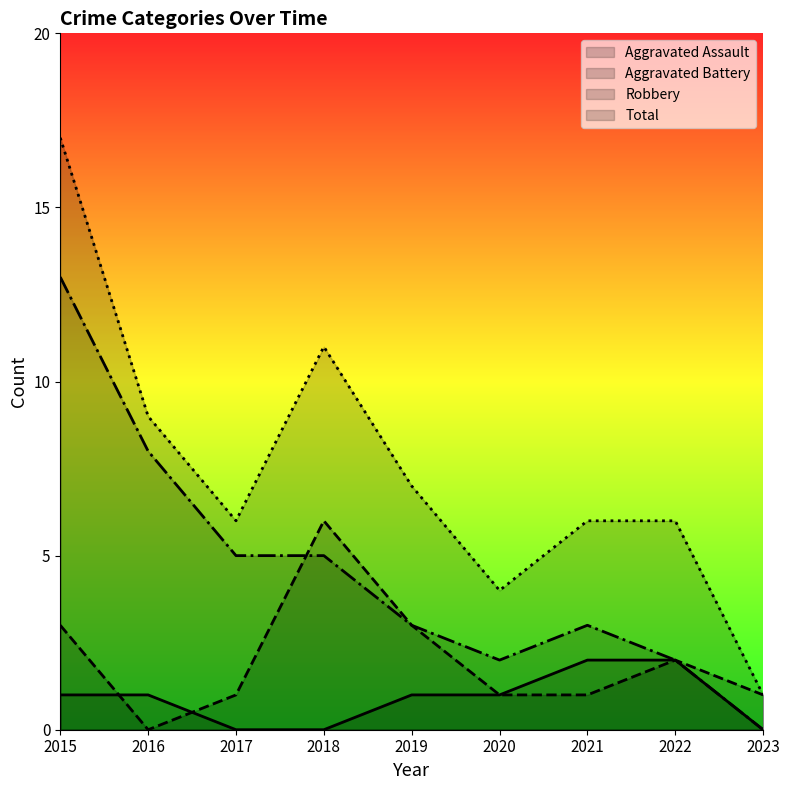

Reading left to right, list all the values displayed in this chart.

Aggravated Assault: 2015=1	2016=1	2017=0	2018=0	2019=1	2020=1	2021=2	2022=2	2023=0
Aggravated Battery: 2015=3	2016=0	2017=1	2018=6	2019=3	2020=1	2021=1	2022=2	2023=1
Robbery: 2015=13	2016=8	2017=5	2018=5	2019=3	2020=2	2021=3	2022=2	2023=0
Total: 2015=17	2016=9	2017=6	2018=11	2019=7	2020=4	2021=6	2022=6	2023=1